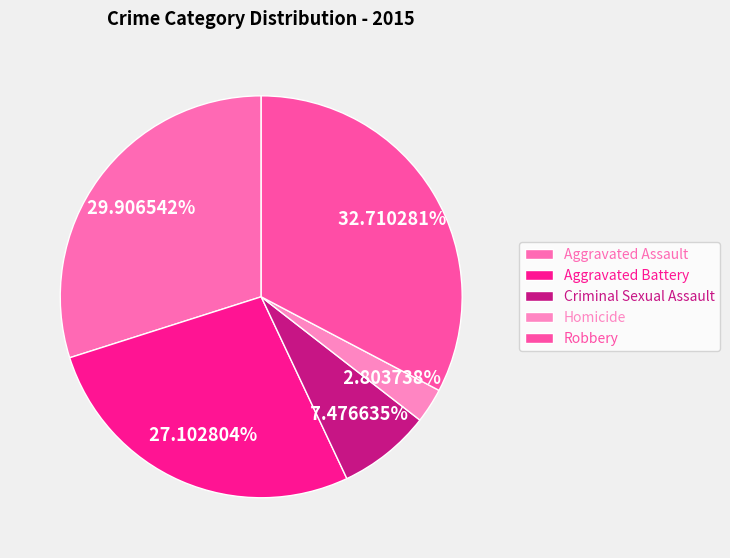

How many segments does this pie chart have?

5